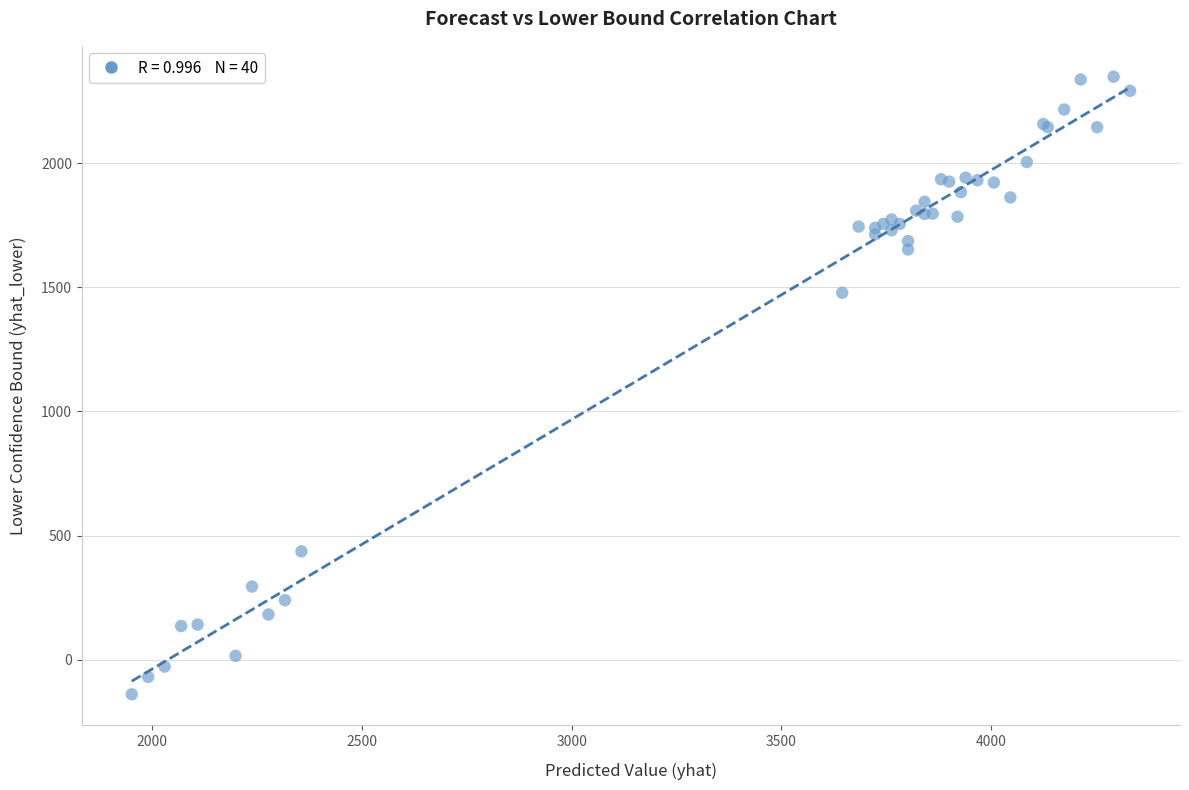

What Y value in the scatter plot is closest to 1104?

1477.9